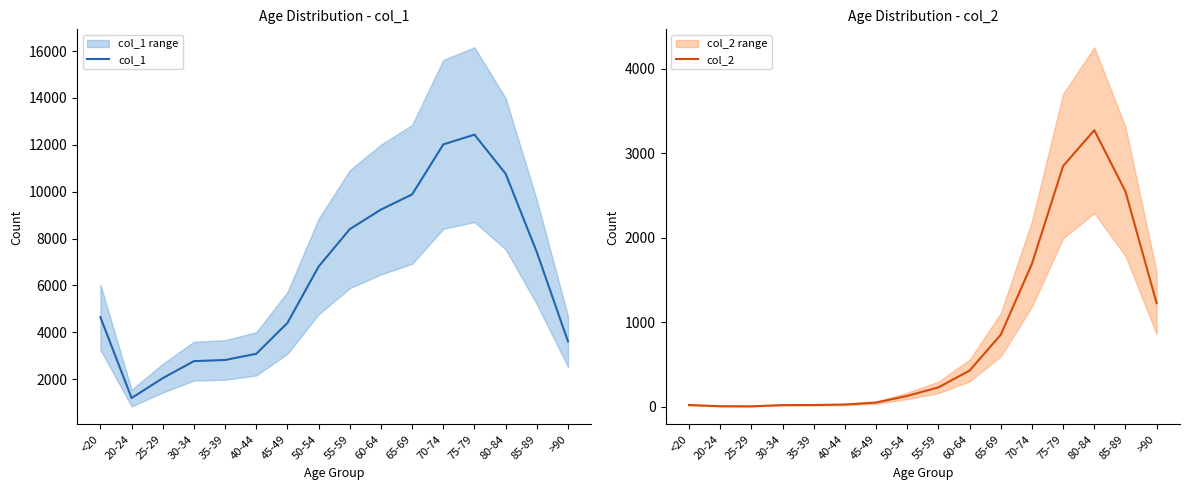

What is the smallest value displayed?

3